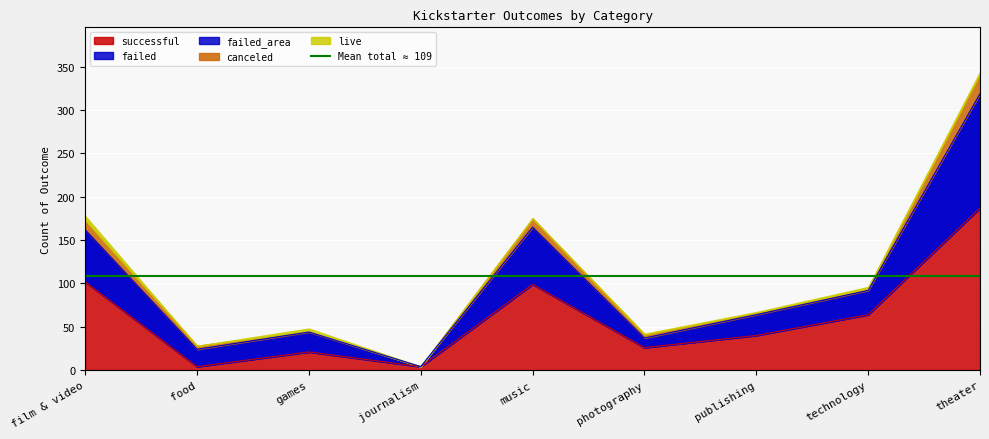

Which has a higher value, food or film & video?

film & video